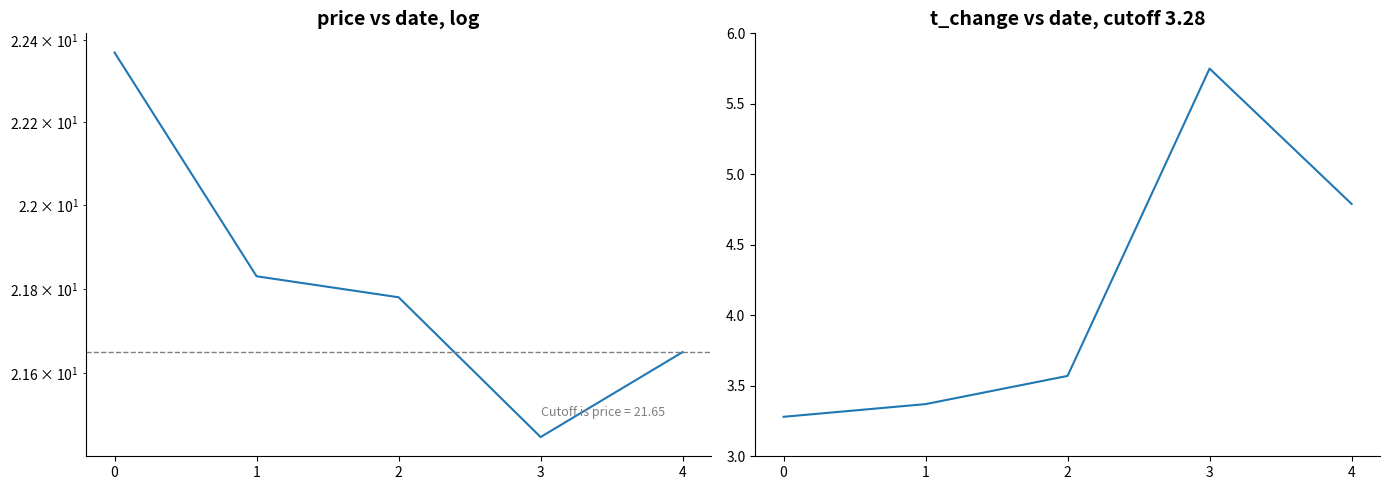

True or false: price has a value of 6.6 at 2.

False